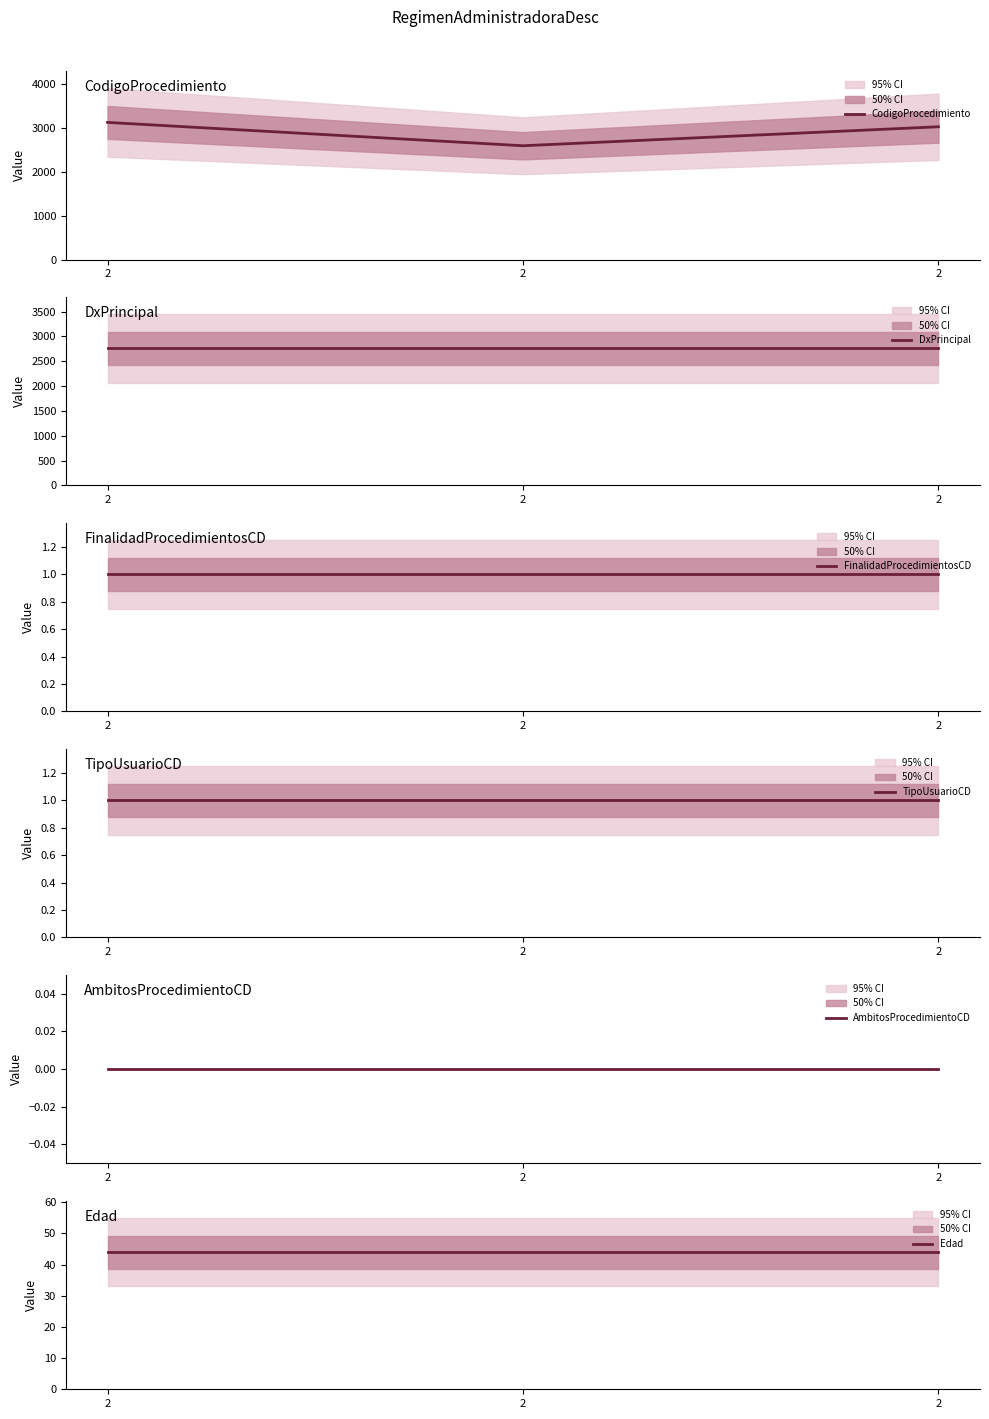

Which series has the largest range (max minus min)?

CodigoProcedimiento